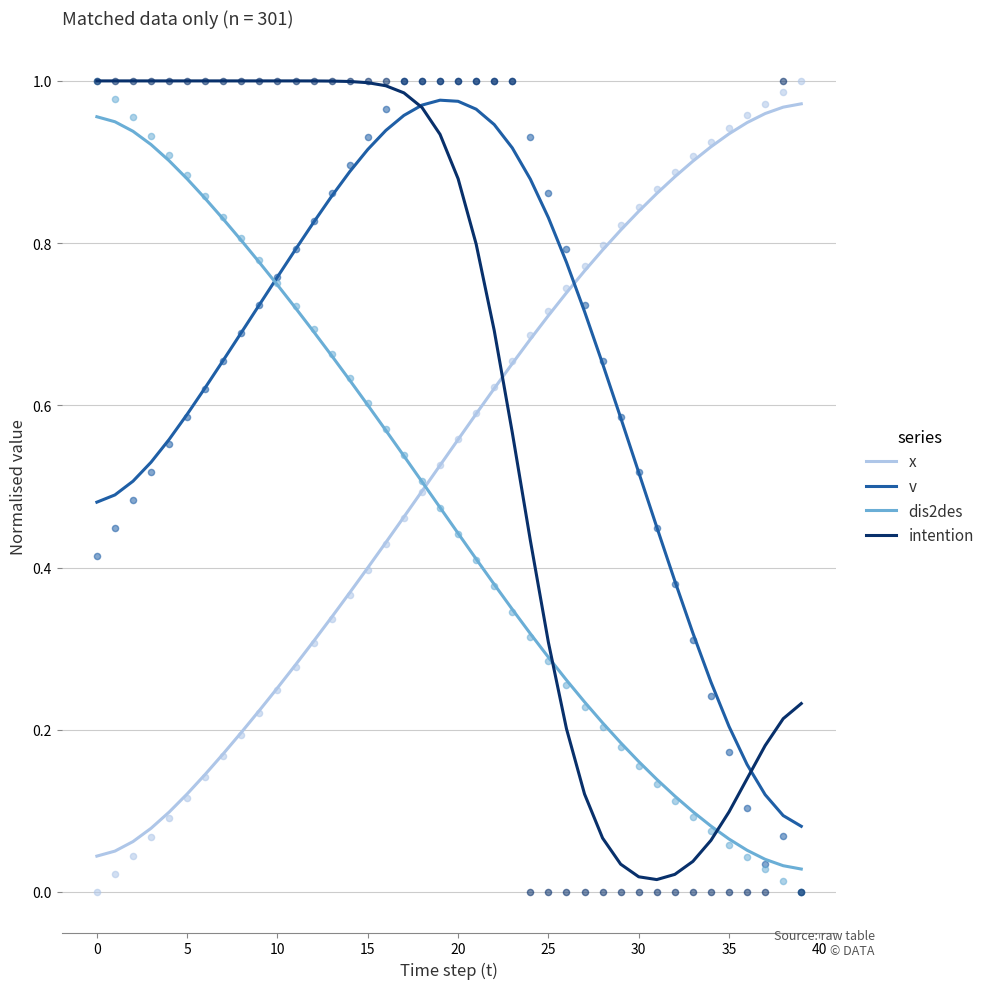

Which series reaches the maximum Y coordinate?

intention